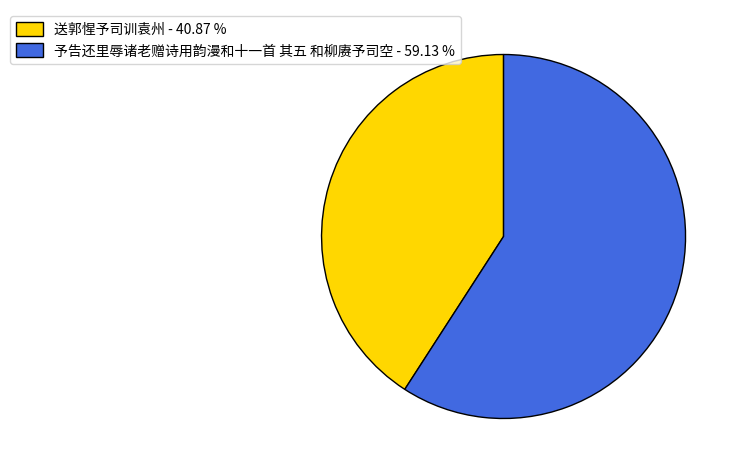

Between 予告还里辱诸老赠诗用韵漫和十一首 其五 和柳赓予司空 - 59.13 % and 送郭惺予司训袁州 - 40.87 %, which is larger?

予告还里辱诸老赠诗用韵漫和十一首 其五 和柳赓予司空 - 59.13 %